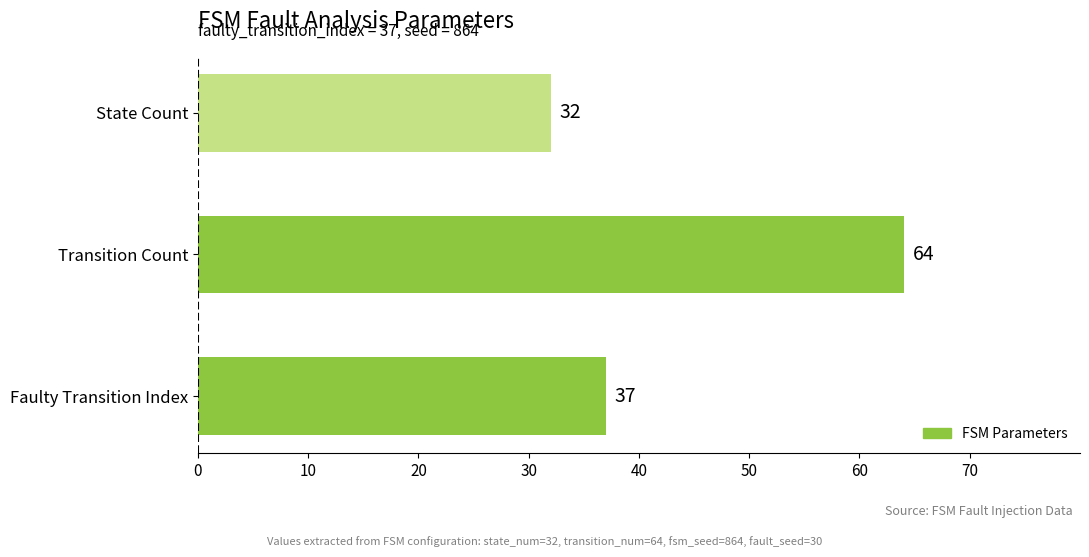

How many values are between 32 and 64?

3